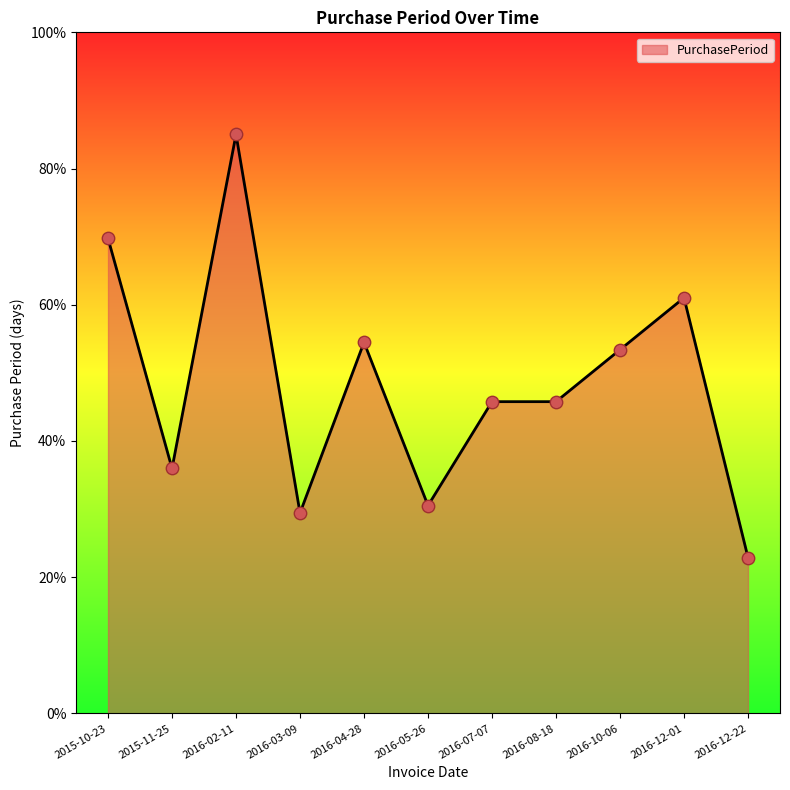

Between 2015-11-25 and 2016-08-18, which is larger?

2016-08-18